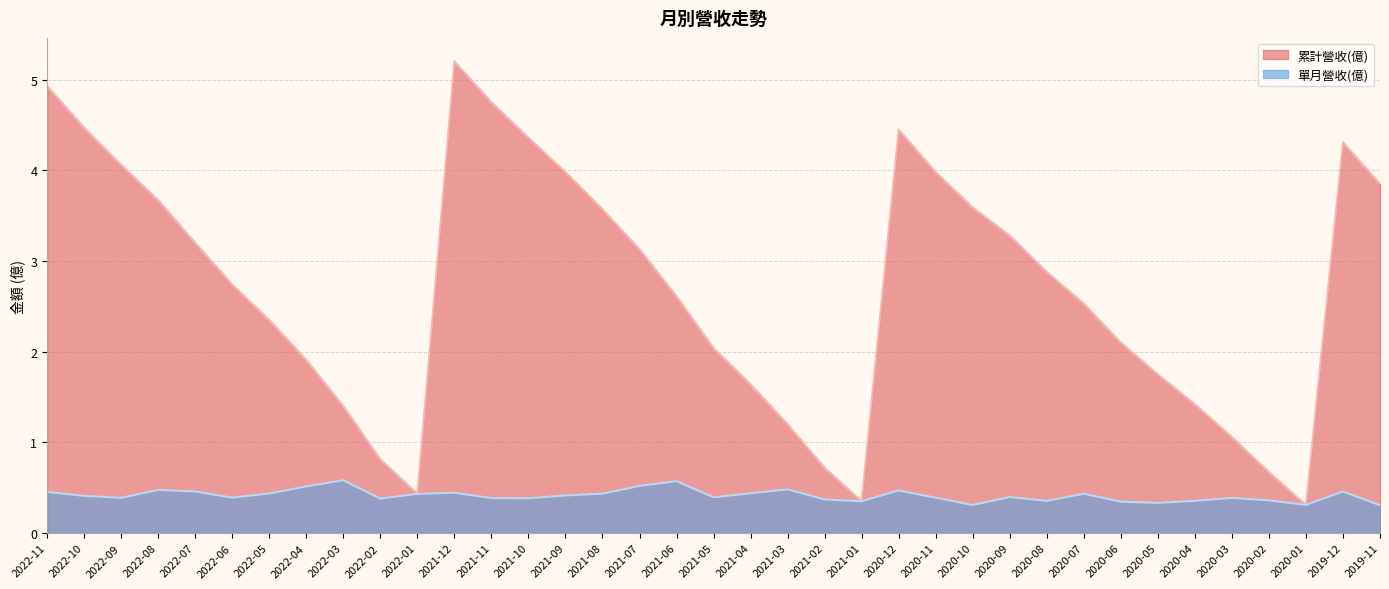

Reading right to left, transcribe all the data shown in this chart.

累計營收(億): 3.9	4.3	0.3	0.7	1.1	1.4	1.8	2.1	2.5	2.9	3.3	3.6	4.0	4.5	0.4	0.7	1.2	1.6	2.0	2.6	3.1	3.6	4.0	4.4	4.8	5.2	0.4	0.8	1.4	1.9	2.4	2.7	3.2	3.7	4.1	4.5	4.9
單月營收(億): 0.3	0.5	0.3	0.4	0.4	0.4	0.3	0.3	0.4	0.4	0.4	0.3	0.4	0.5	0.4	0.4	0.5	0.4	0.4	0.6	0.5	0.4	0.4	0.4	0.4	0.4	0.4	0.4	0.6	0.5	0.4	0.4	0.5	0.5	0.4	0.4	0.5